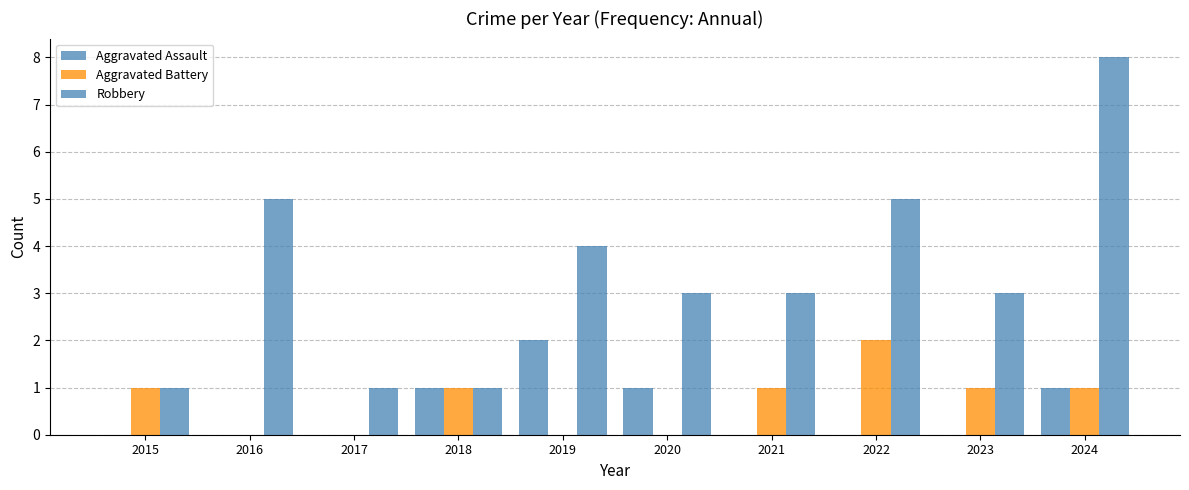

How many Aggravated Battery values are between 0 and 1?

9